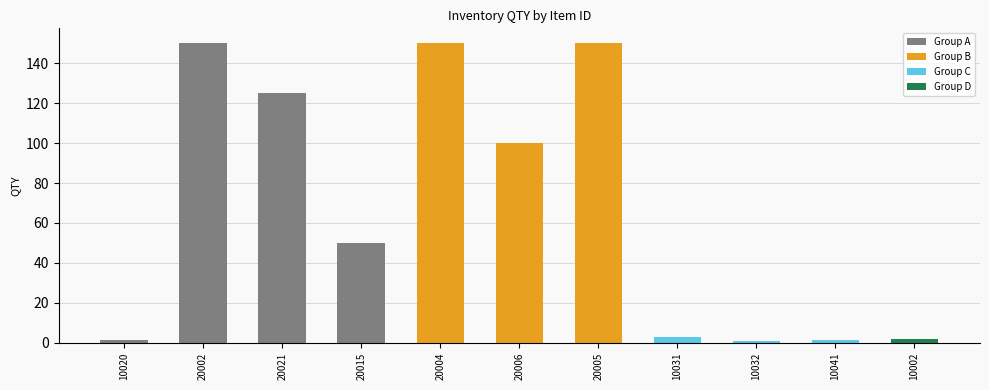

Are the bars grouped side by side (vs. stacked)?

No